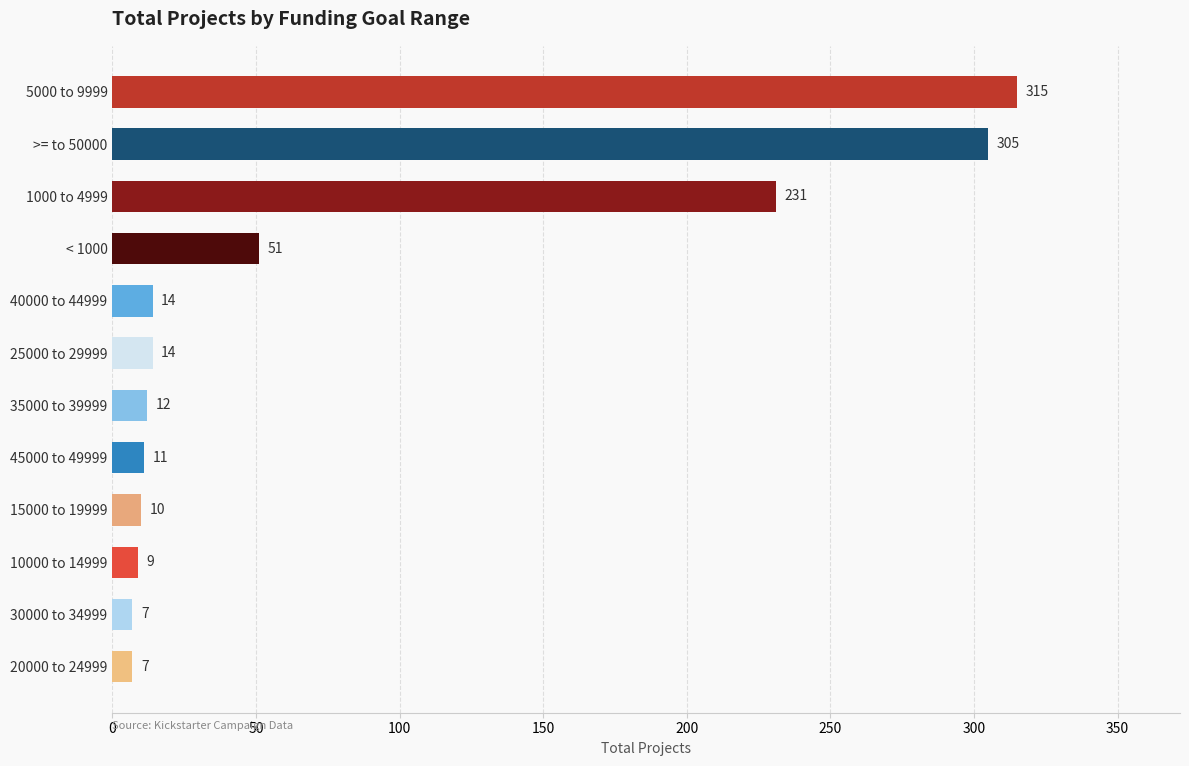

Reading bottom to top, what are all the values shown in this chart?

7	7	9	10	11	12	14	14	51	231	305	315